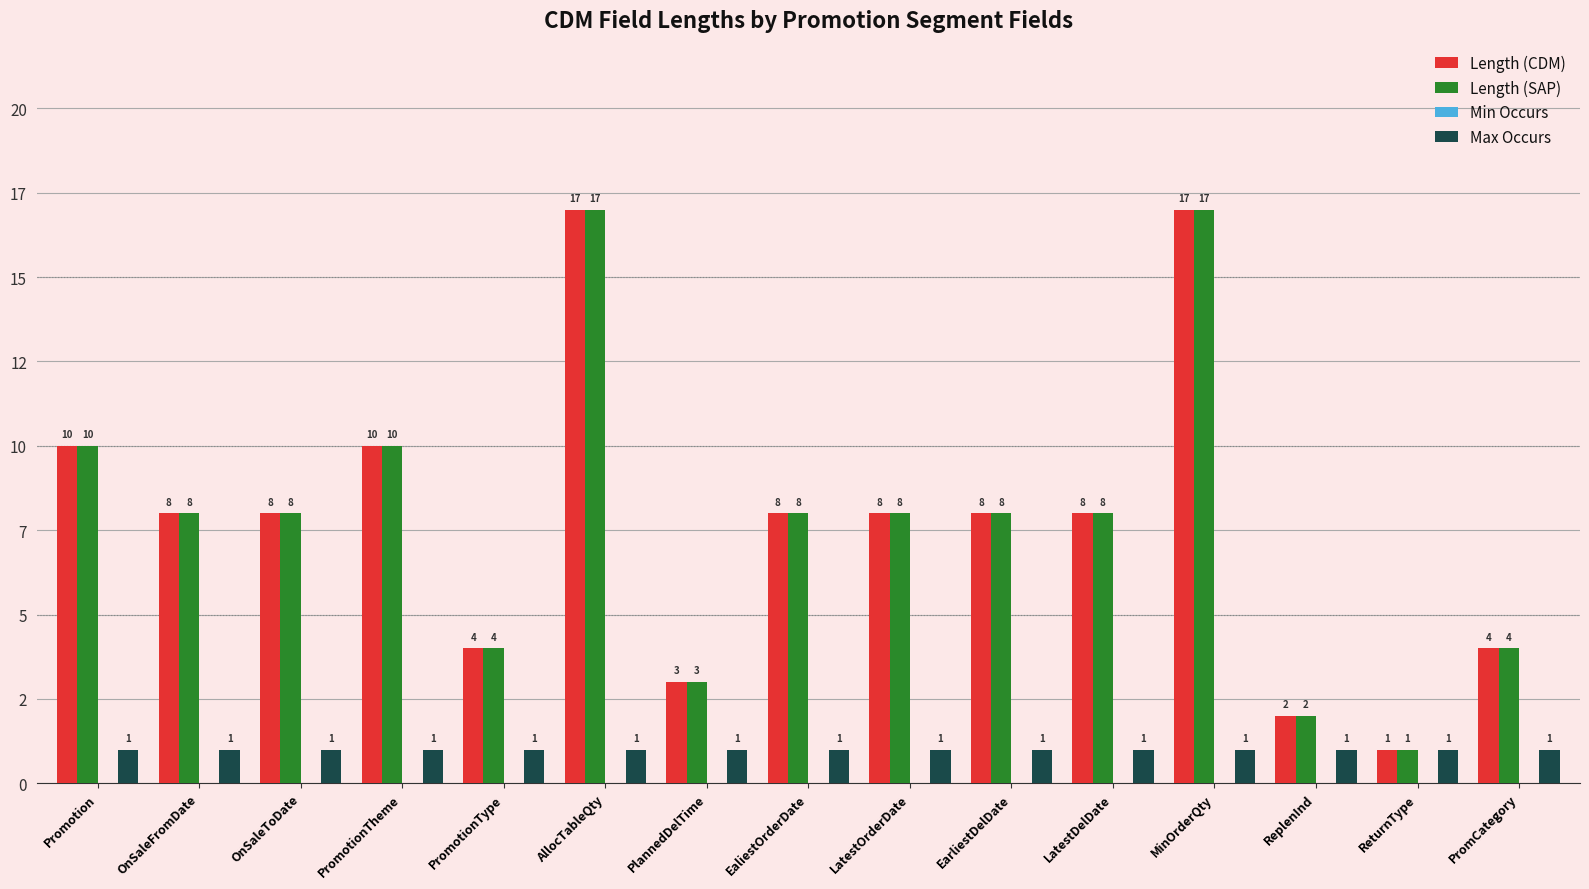

Reading right to left, list all the values displayed in this chart.

Length (CDM): PromCategory=4	ReturnType=1	ReplenInd=2	MinOrderQty=17	LatestDelDate=8	EarliestDelDate=8	LatestOrderDate=8	EaliestOrderDate=8	PlannedDelTime=3	AllocTableQty=17	PromotionType=4	PromotionTheme=10	OnSaleToDate=8	OnSaleFromDate=8	Promotion=10
Length (SAP): PromCategory=4	ReturnType=1	ReplenInd=2	MinOrderQty=17	LatestDelDate=8	EarliestDelDate=8	LatestOrderDate=8	EaliestOrderDate=8	PlannedDelTime=3	AllocTableQty=17	PromotionType=4	PromotionTheme=10	OnSaleToDate=8	OnSaleFromDate=8	Promotion=10
Min Occurs: PromCategory=0	ReturnType=0	ReplenInd=0	MinOrderQty=0	LatestDelDate=0	EarliestDelDate=0	LatestOrderDate=0	EaliestOrderDate=0	PlannedDelTime=0	AllocTableQty=0	PromotionType=0	PromotionTheme=0	OnSaleToDate=0	OnSaleFromDate=0	Promotion=0
Max Occurs: PromCategory=1	ReturnType=1	ReplenInd=1	MinOrderQty=1	LatestDelDate=1	EarliestDelDate=1	LatestOrderDate=1	EaliestOrderDate=1	PlannedDelTime=1	AllocTableQty=1	PromotionType=1	PromotionTheme=1	OnSaleToDate=1	OnSaleFromDate=1	Promotion=1